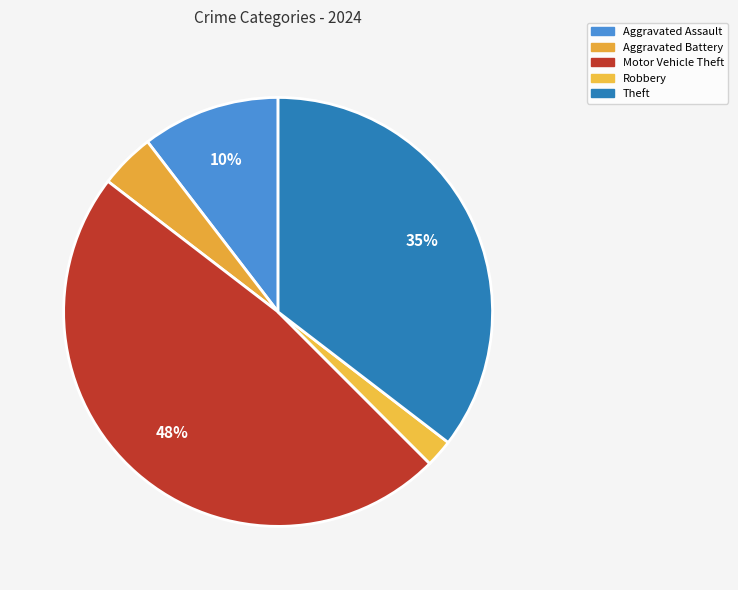

Does Aggravated Assault account for over 50% of the chart?

No